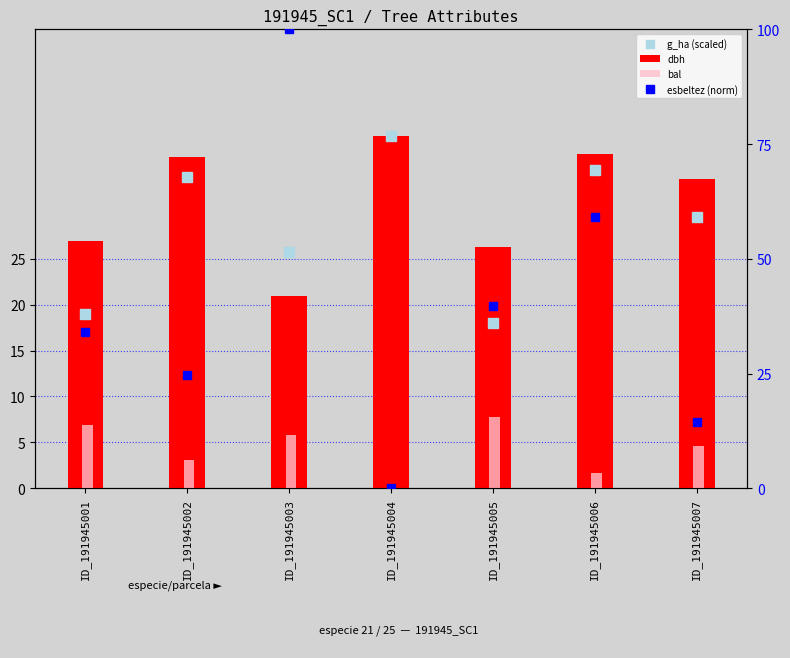

Rank the categories by dbh value from lowest to highest.

ID_191945003, ID_191945005, ID_191945001, ID_191945007, ID_191945002, ID_191945006, ID_191945004